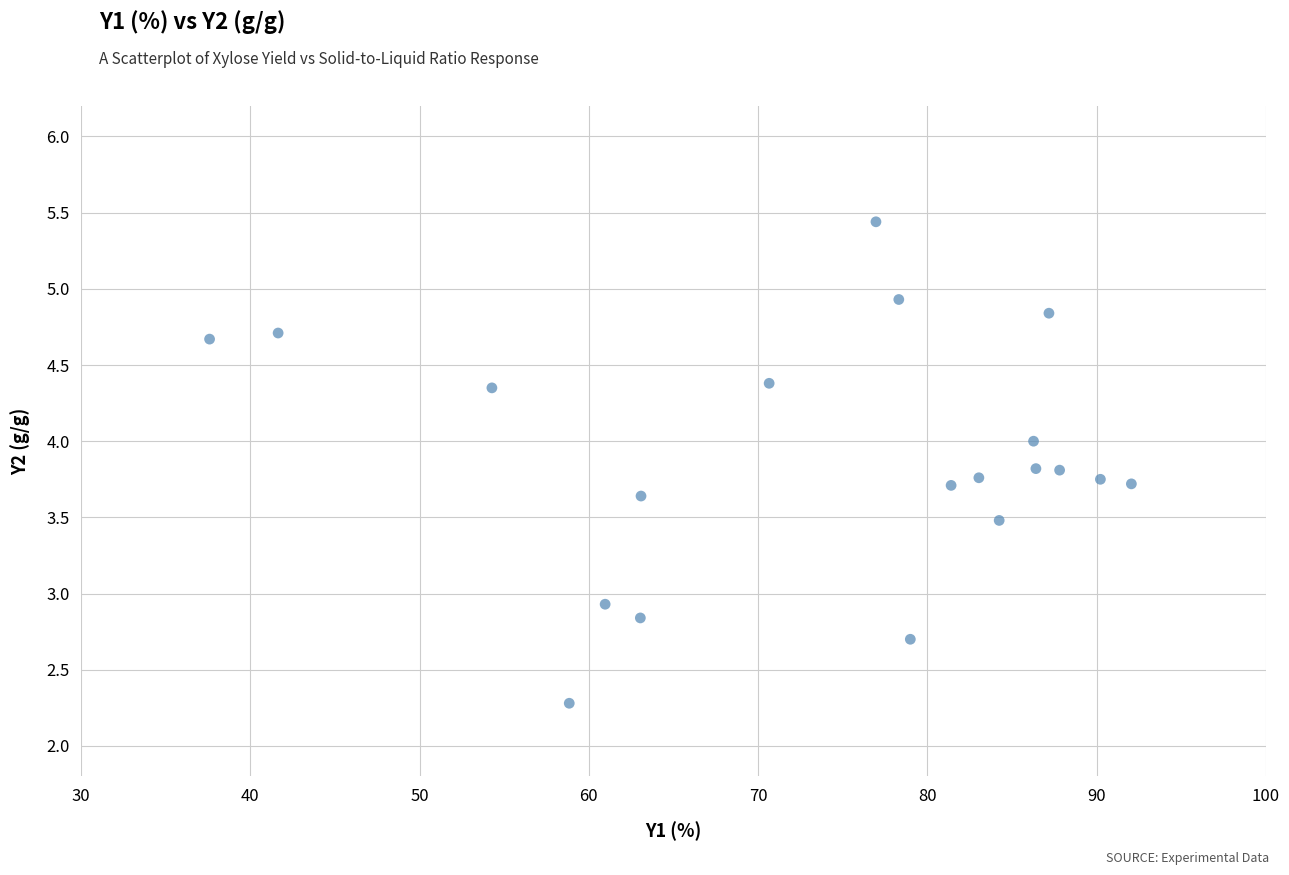

What is the range of Y values (max minus min)?

3.2